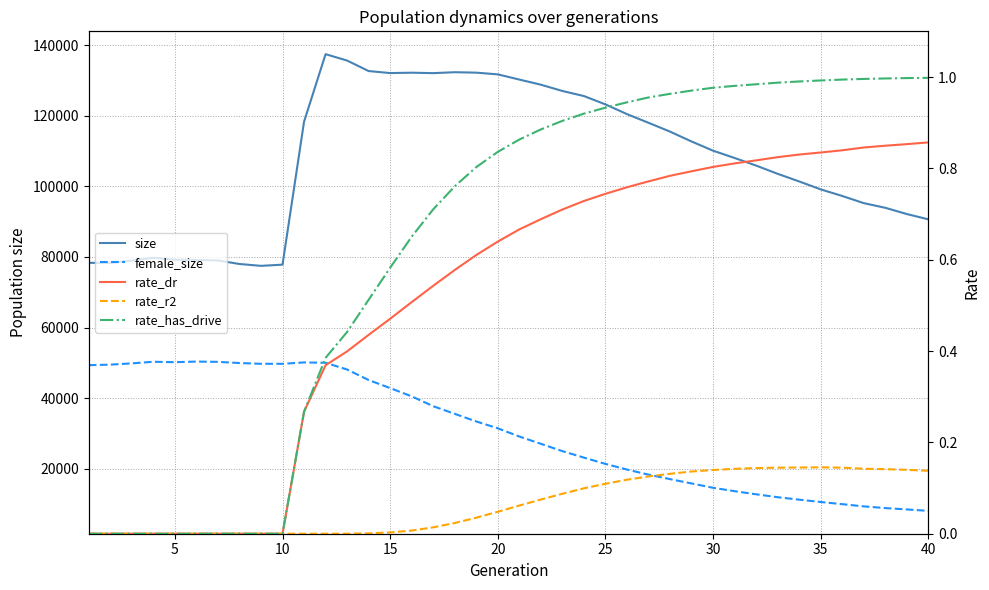

Which series has the largest total across all categories?

size